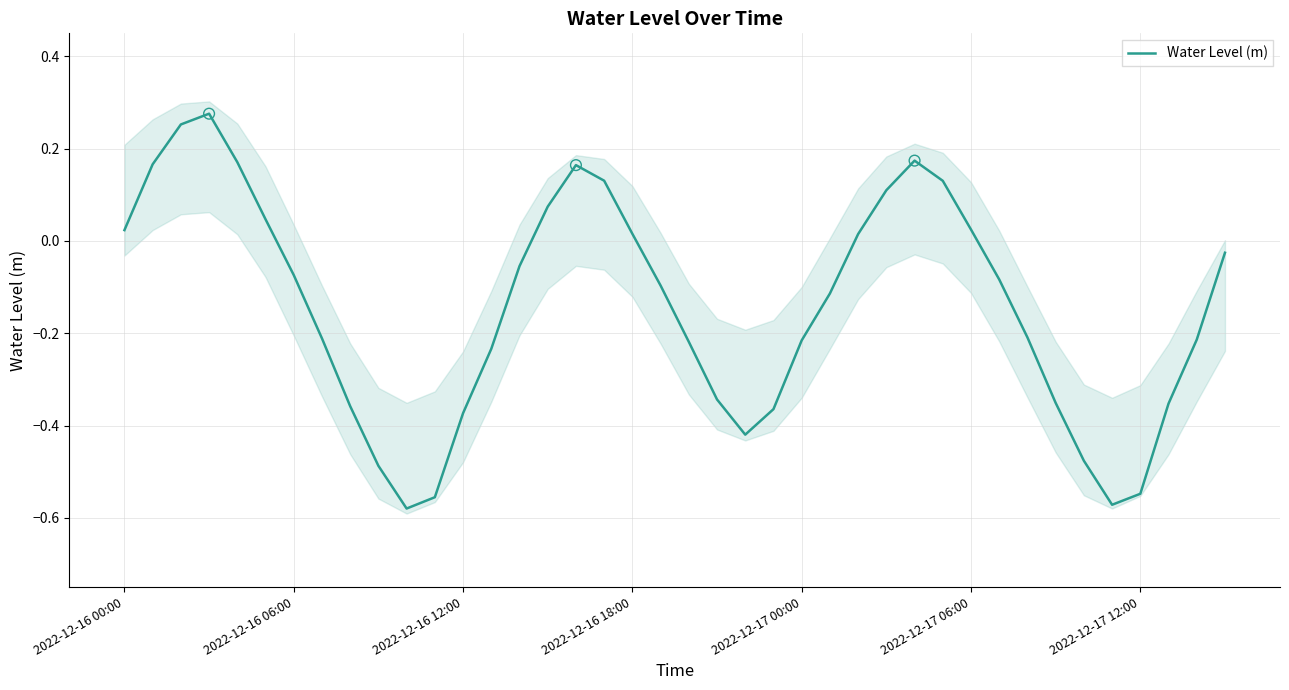

What is the change in value from 2022-12-17 12:00 to 22?

-0.3